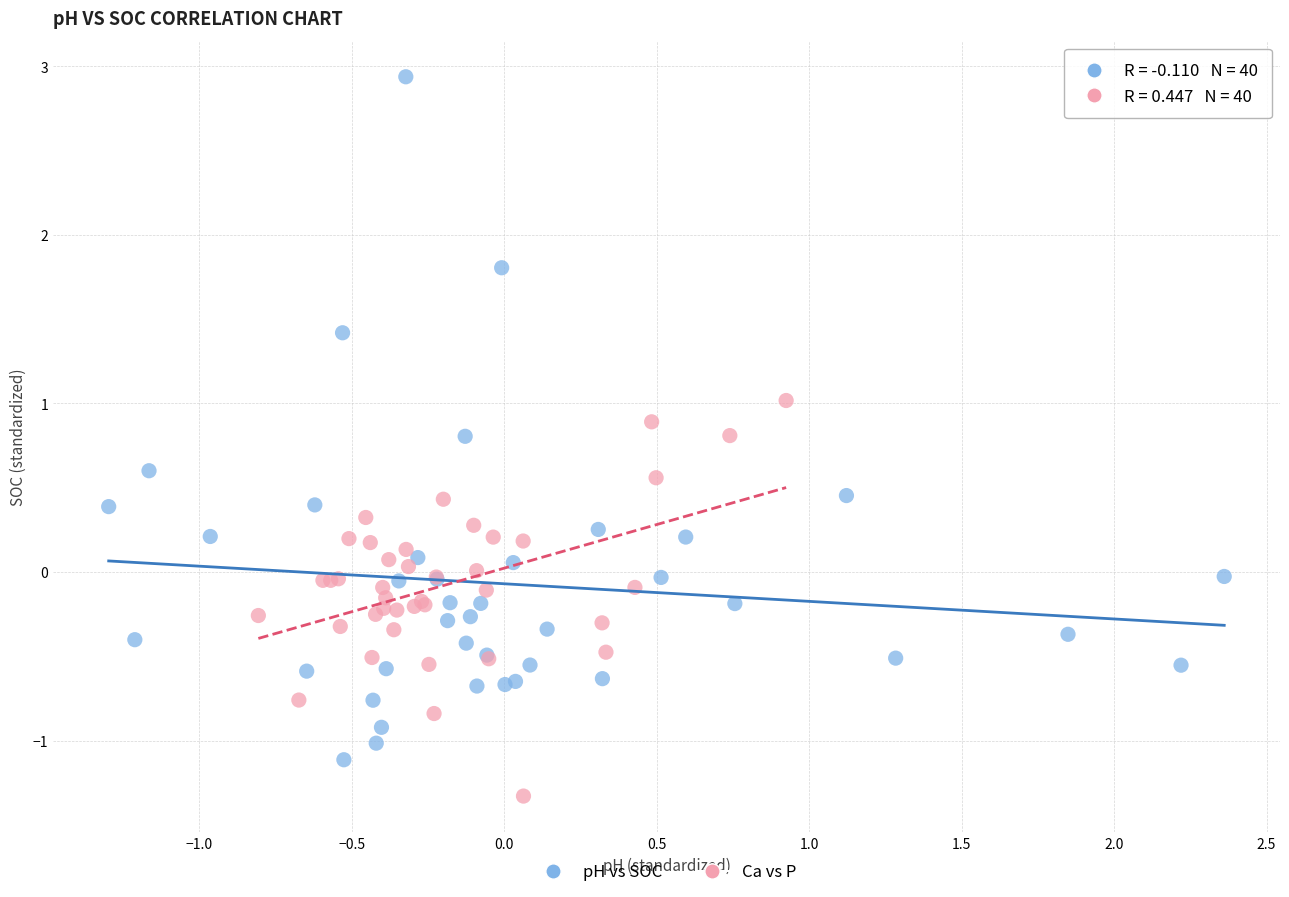

Which series reaches the minimum Y coordinate?

Ca vs P